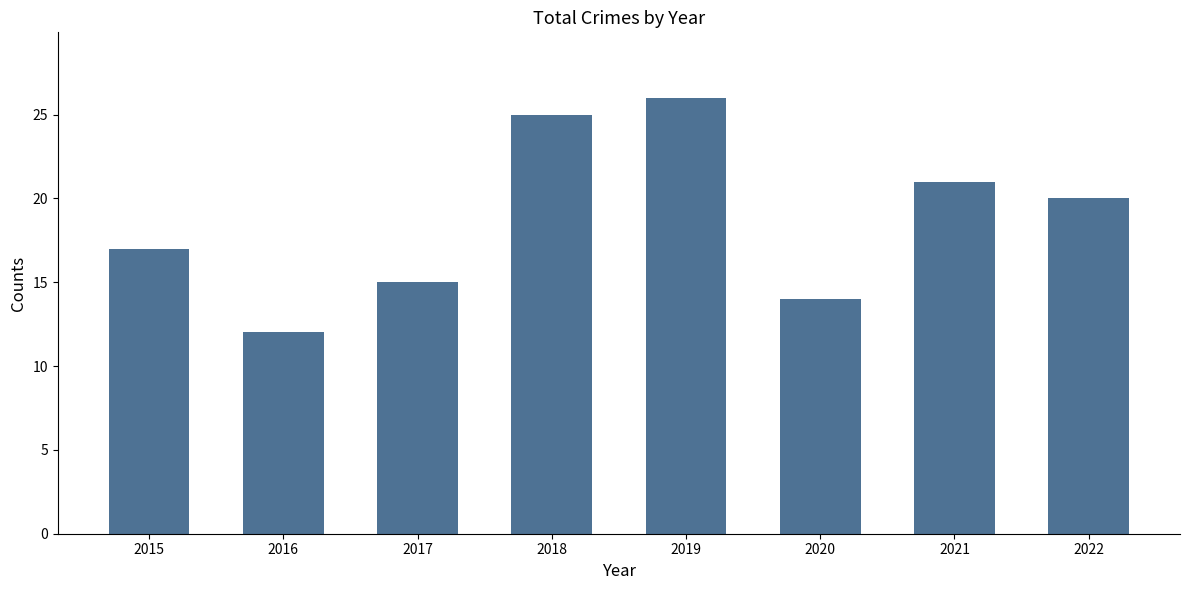

What is the difference between the second highest and second lowest values?

11